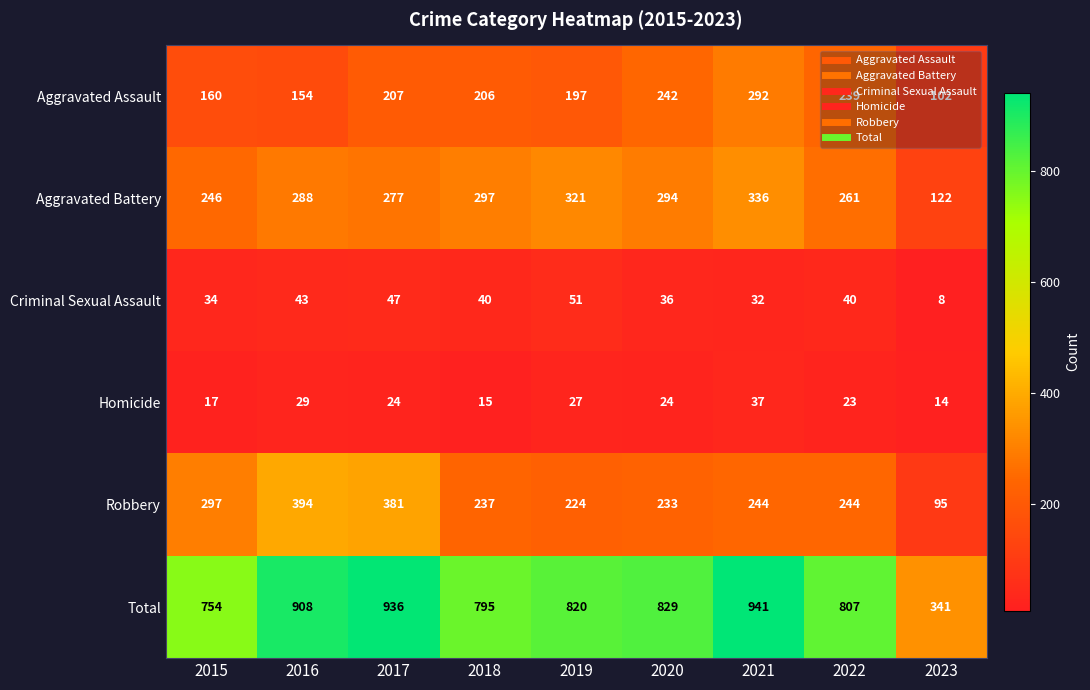

The value of Aggravated Assault at 2020 is 242. True or false?

True